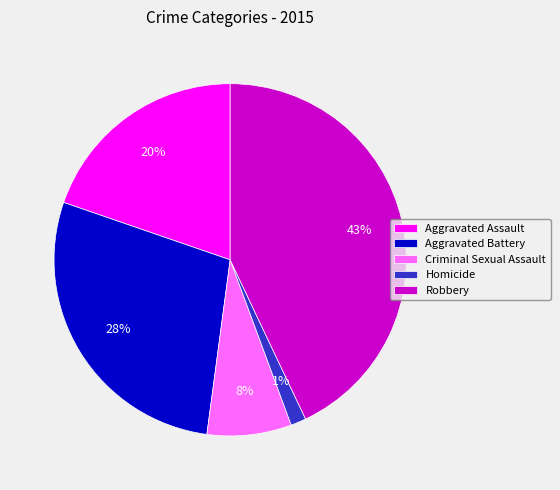

Count the number of slices in the pie.

5